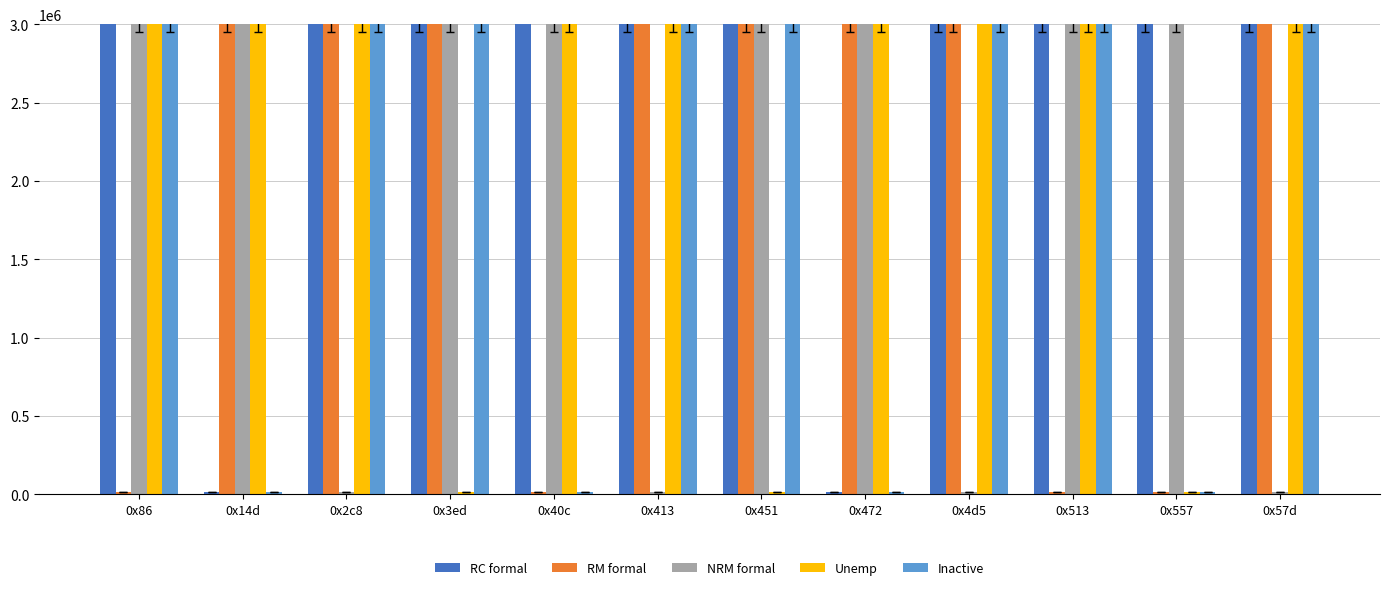

What are all the series names shown in the legend?

RC formal, RM formal, NRM formal, Unemp, Inactive